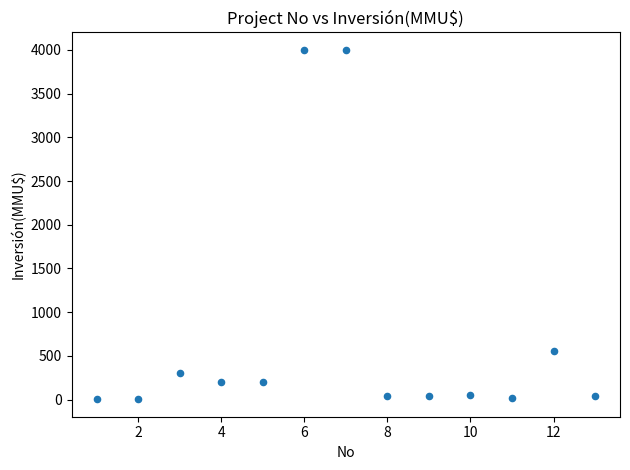

What Y value in the scatter plot is closest to 2001?

550.0